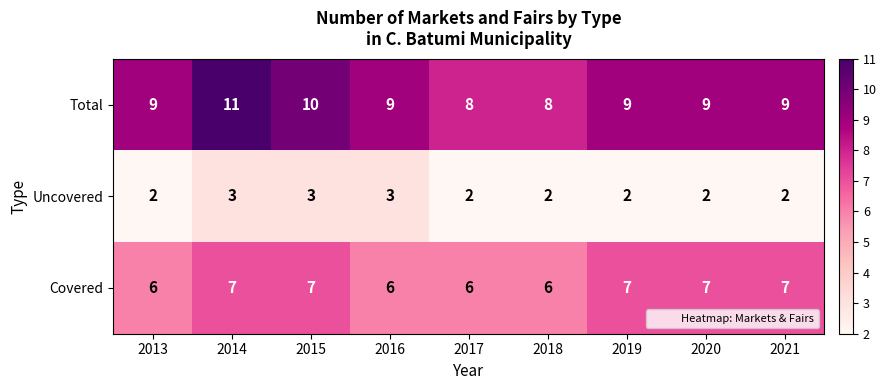

Which series has the widest spread of values?

Total